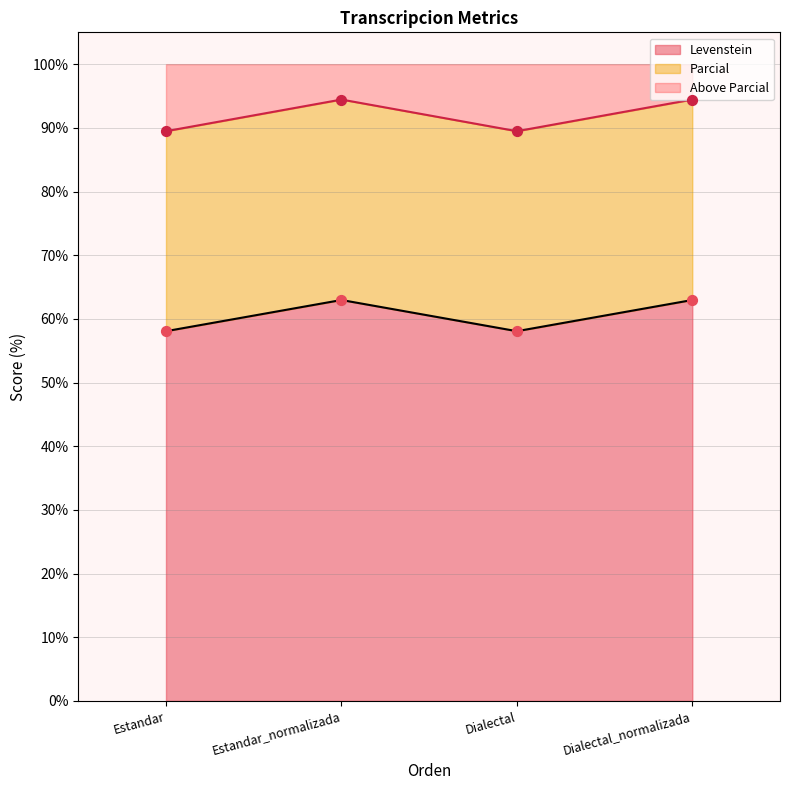

Is the value of Levenstein at Estandar greater than the value of Parcial at Estandar?

No